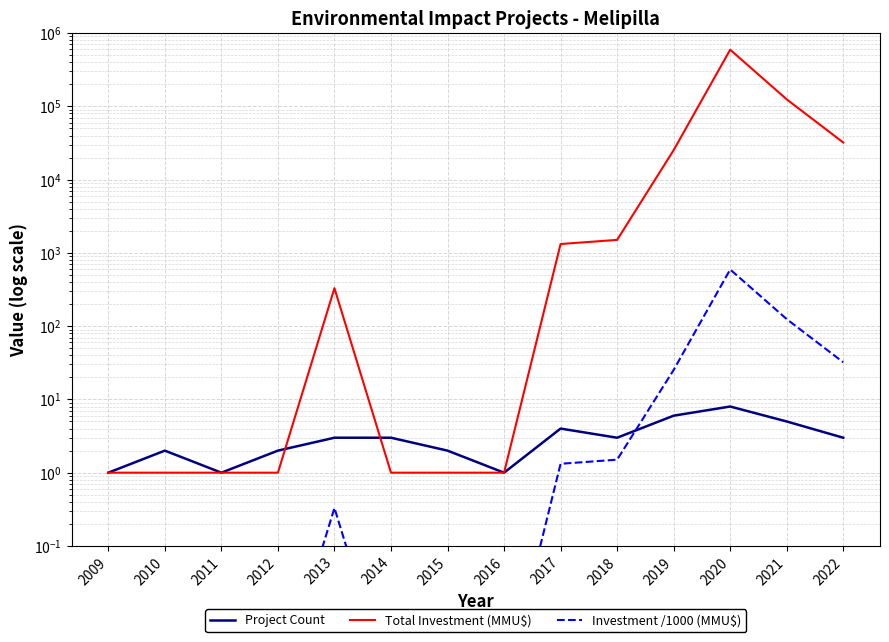

True or false: Total Investment (MMU$) has a value of 450.6 at 2013.

False